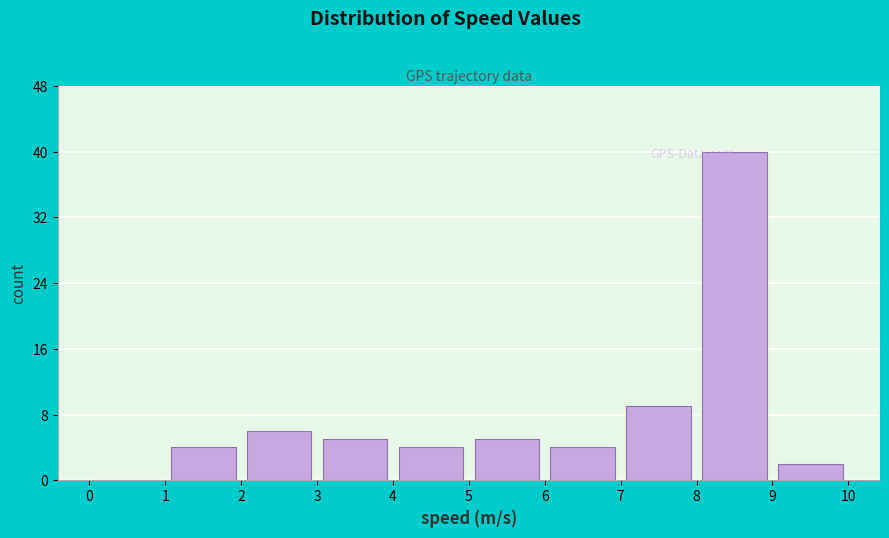

Reading left to right, list every bar in this chart as the range it spans on the x-axis followed by its height. The values are not printed on the chart, so give them approximately, as read against the axis.

0 to 1: 0
1 to 2: 4
2 to 3: 6
3 to 4: 5
4 to 5: 4
5 to 6: 5
6 to 7: 4
7 to 8: 9
8 to 9: 40
9 to 10: 2